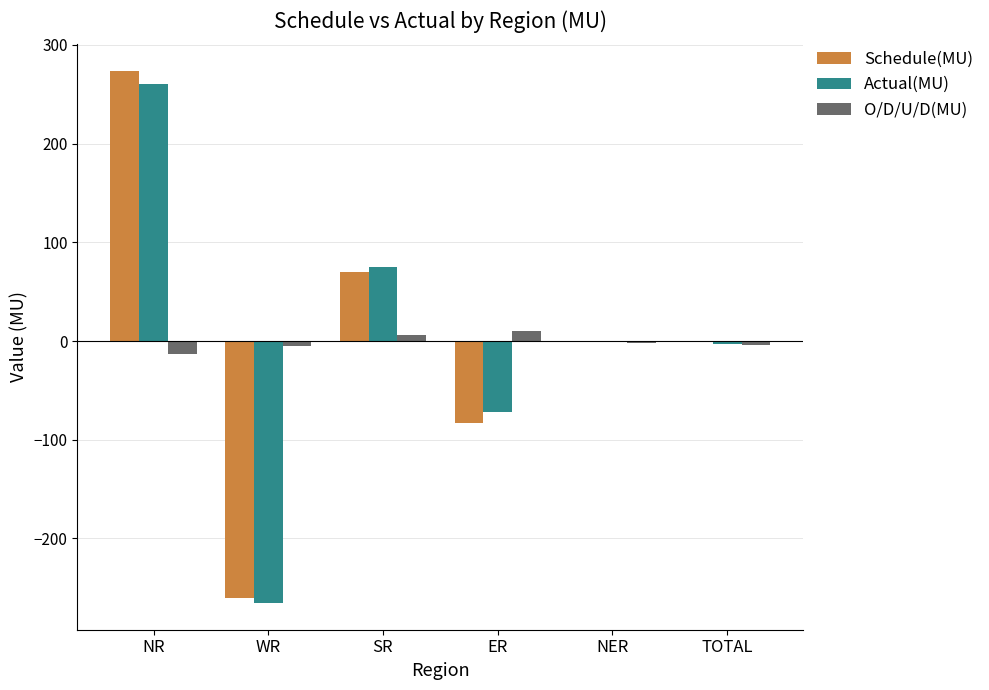

What is the greatest value displayed?

273.7